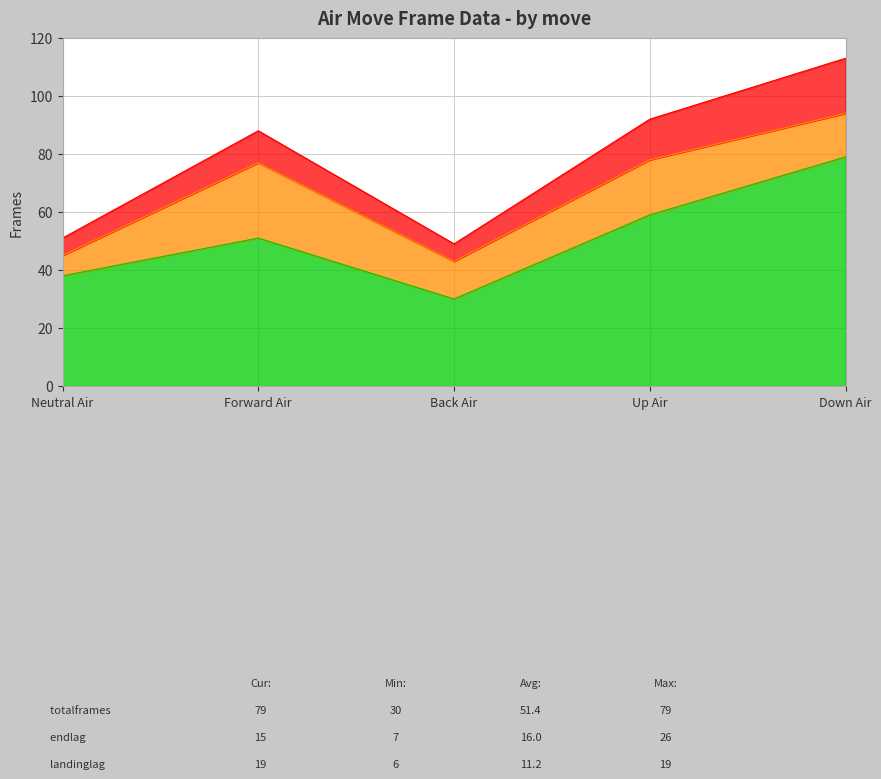

True or false: landinglag and endlag intersect in this chart.

True